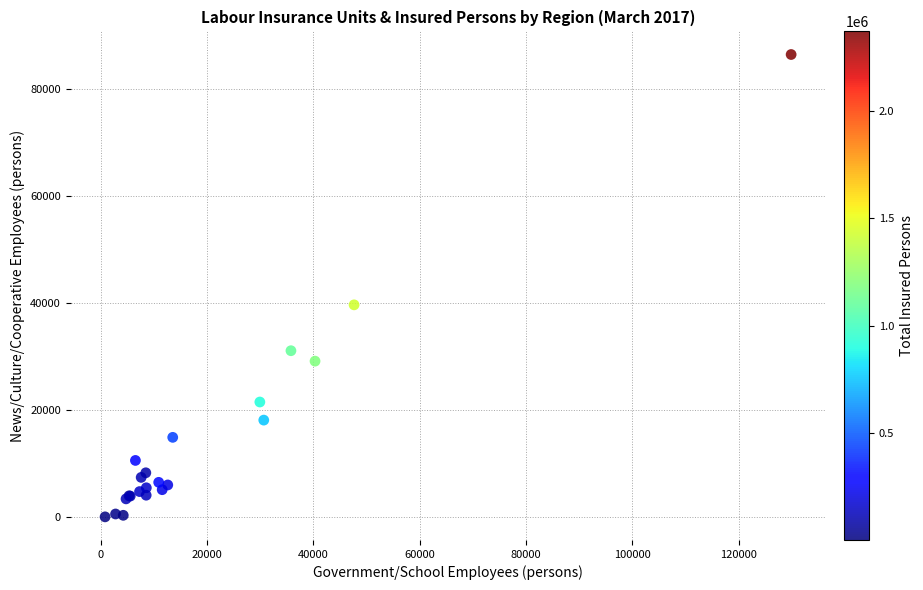

What Y value in the scatter plot is closest to 43269?

39684